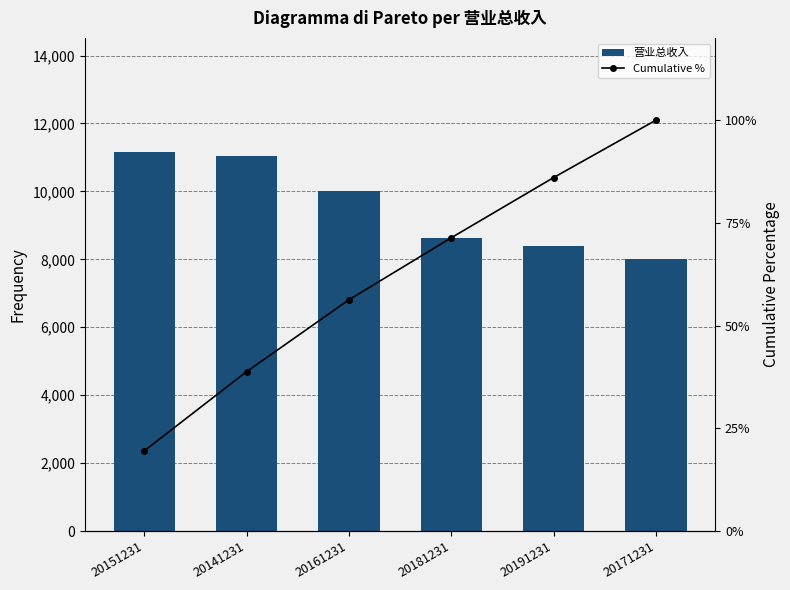

What are all the series names shown in the legend?

营业总收入, Cumulative %